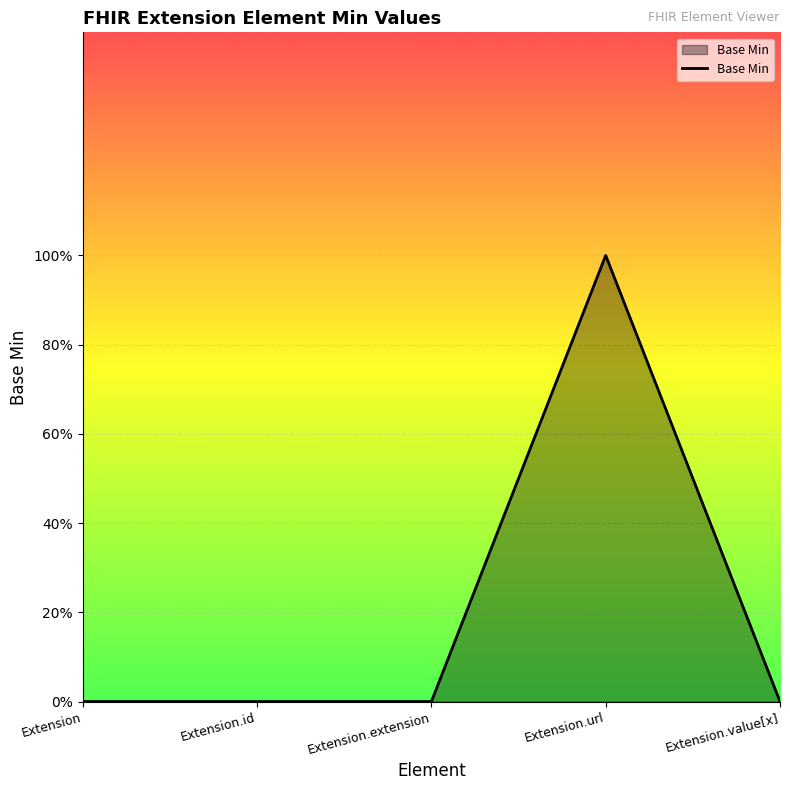

Reading left to right, transcribe all the data shown in this chart.

0	0	0	1	0